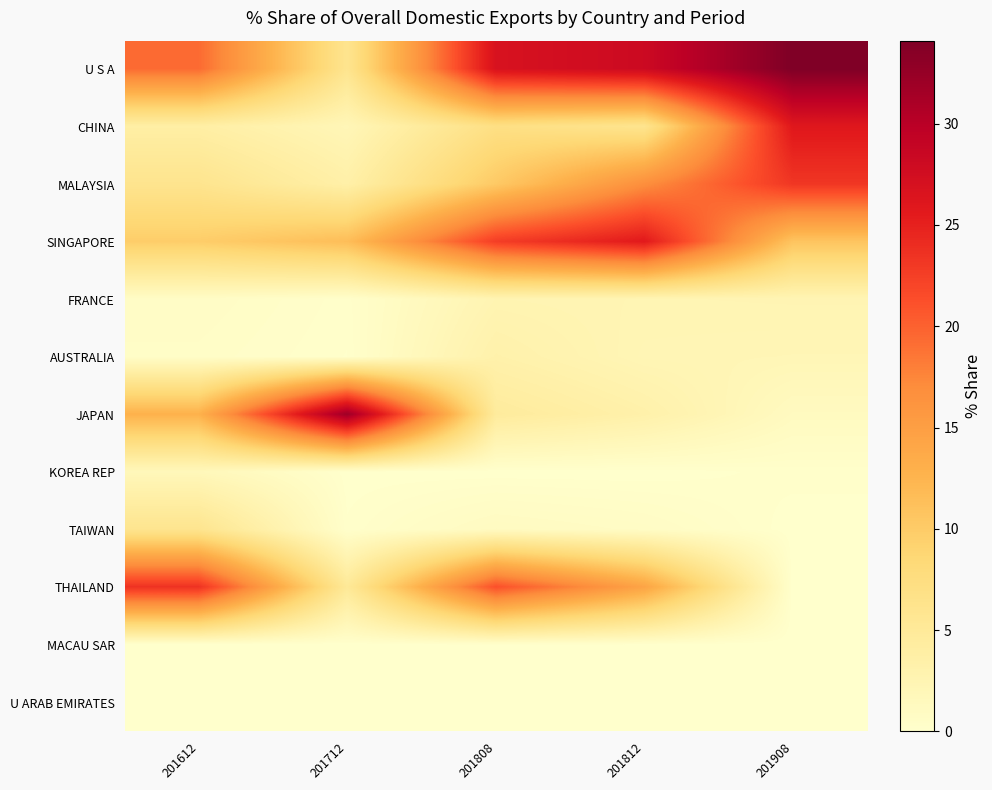

Count the number of data series in this chart.

12